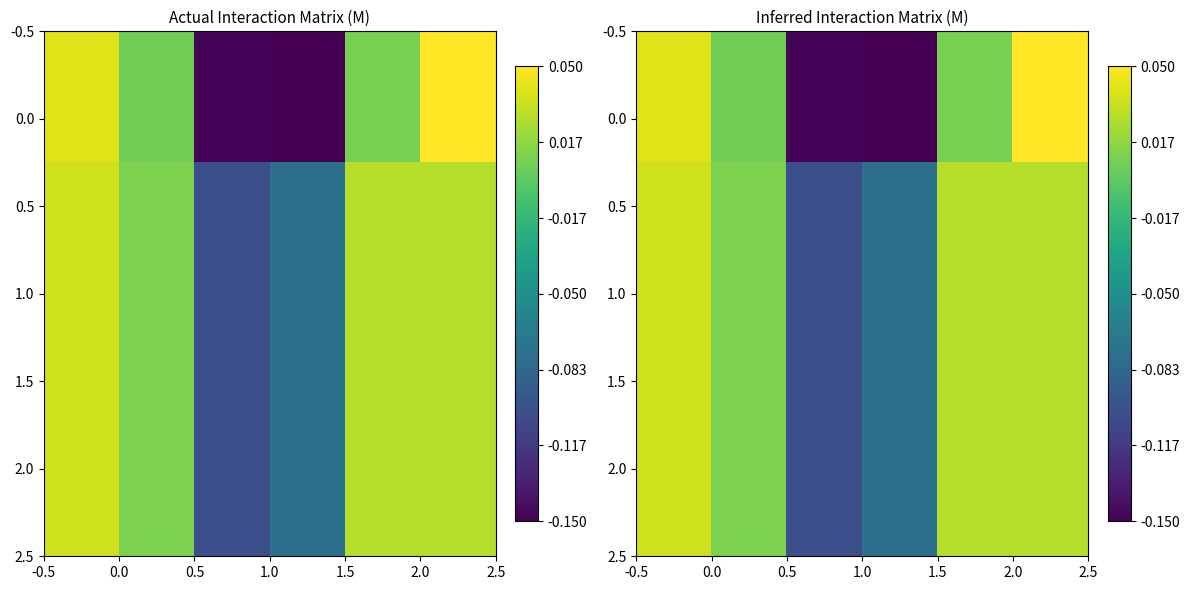

What is the minimum value shown in the chart?

-0.1